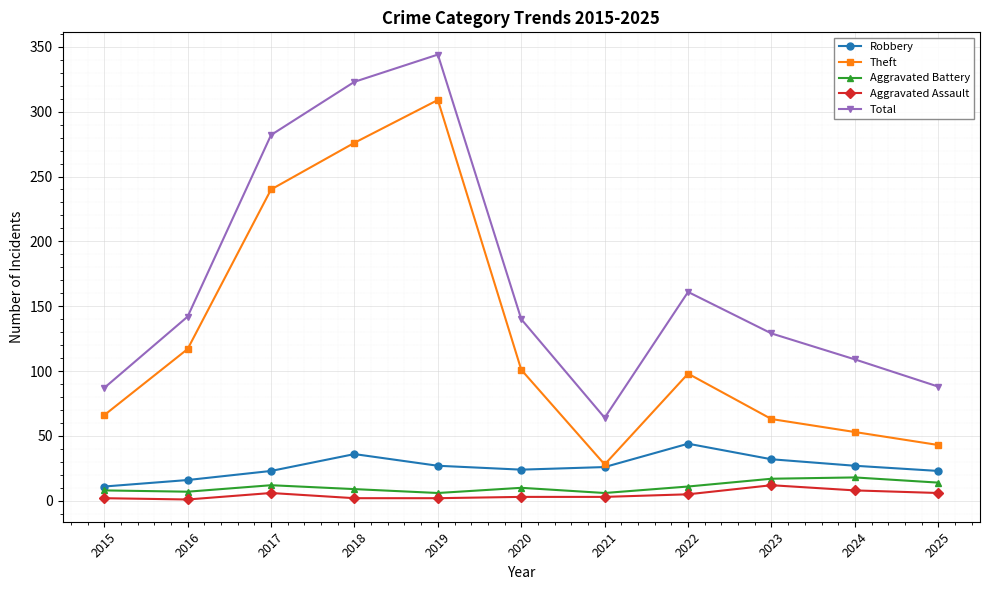

True or false: Aggravated Battery and Theft intersect in this chart.

False